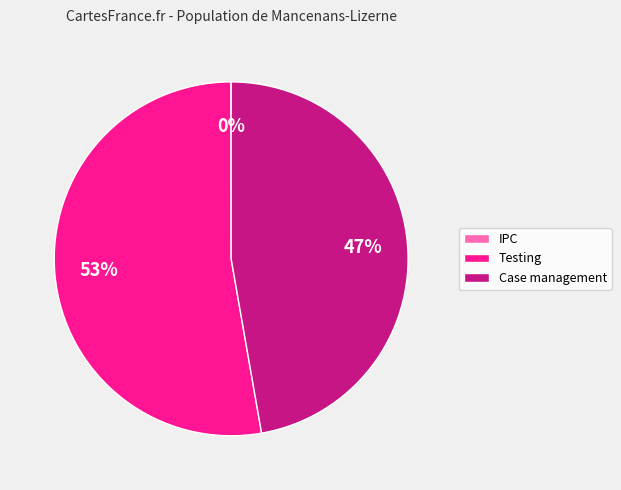

What is the largest slice in the pie chart?

Testing